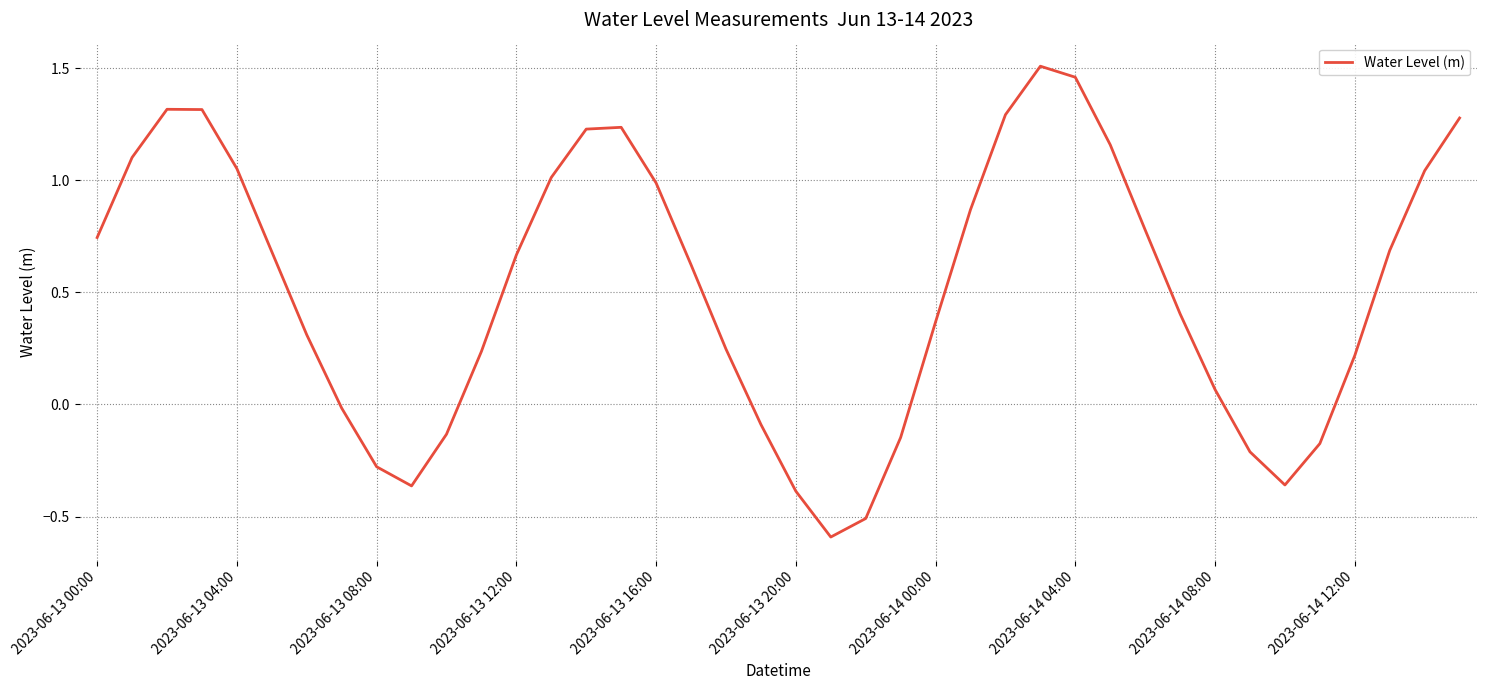

What is the minimum value shown in the chart?

-0.6